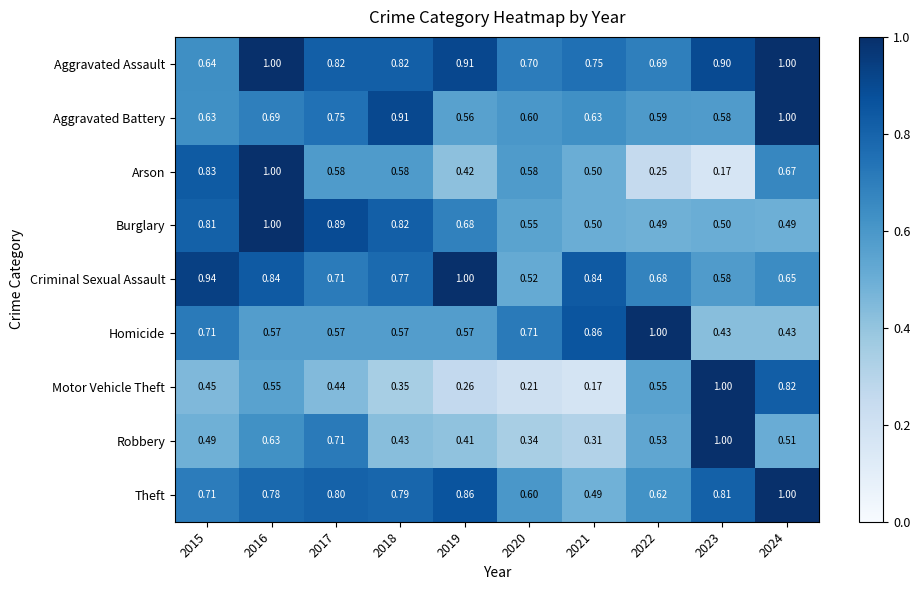

Which series changed the most between 2017 and 2022?

Homicide